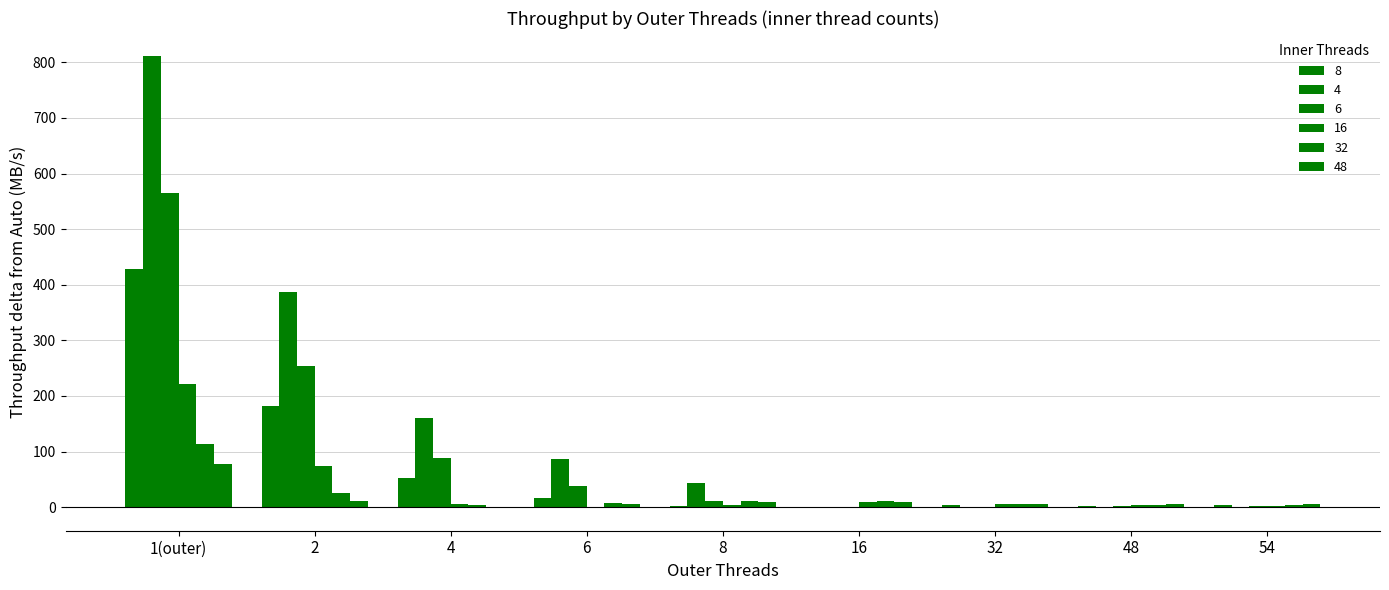

Rank the series at 54 from highest to lowest value.

48, 32, 8, 6, 16, 4